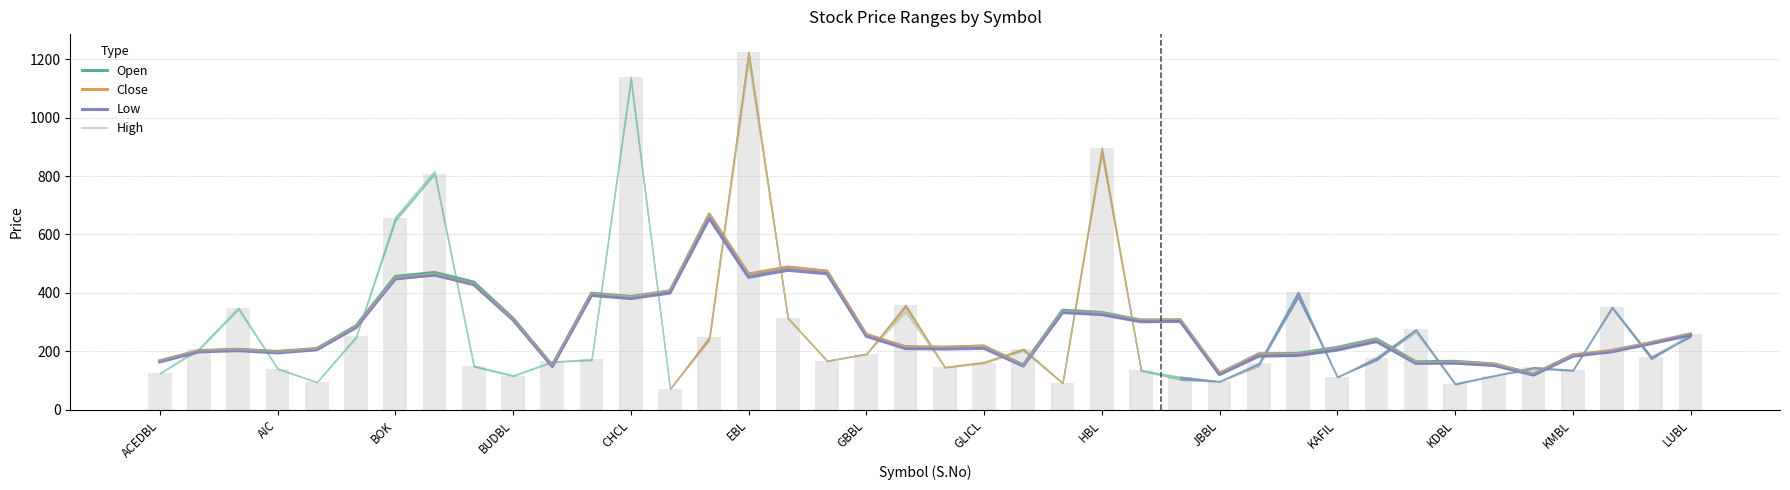

Which series changed the most between 22 and 23?

Open